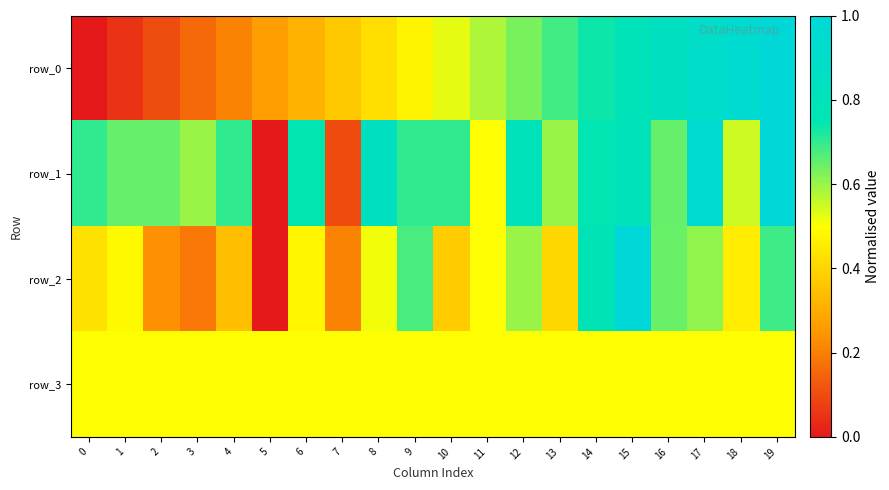

Reading left to right, extract all data points from this chart.

row_0: 0.0	0.1	0.1	0.2	0.2	0.3	0.3	0.4	0.4	0.5	0.5	0.6	0.6	0.7	0.7	0.8	0.8	0.9	0.9	1.0
row_1: 0.7	0.7	0.7	0.6	0.7	0.0	0.8	0.1	0.8	0.7	0.7	0.5	0.8	0.6	0.8	0.8	0.7	0.9	0.6	1.0
row_2: 0.4	0.5	0.2	0.2	0.3	0.0	0.5	0.2	0.5	0.7	0.4	0.5	0.6	0.4	0.8	1.0	0.6	0.6	0.5	0.7
row_3: 0.5	0.5	0.5	0.5	0.5	0.5	0.5	0.5	0.5	0.5	0.5	0.5	0.5	0.5	0.5	0.5	0.5	0.5	0.5	0.5